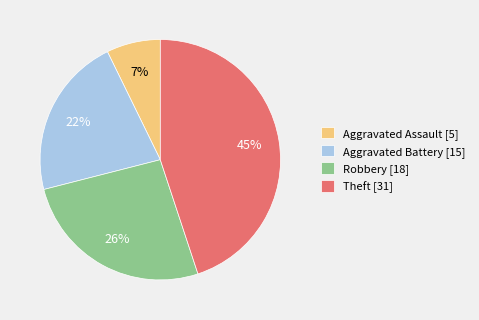

Does Robbery account for over 50% of the chart?

No